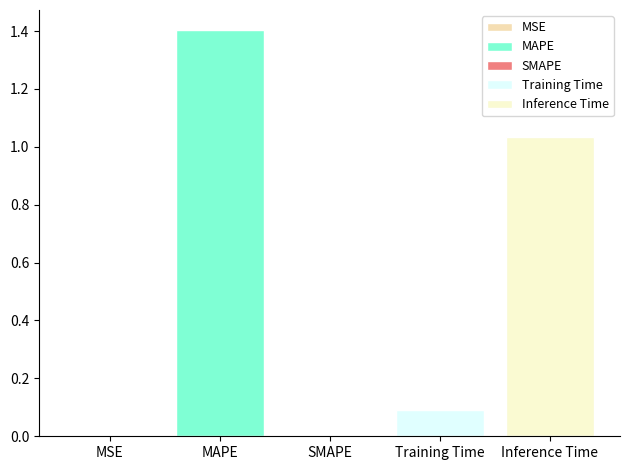

What is the difference between the second highest and minimum values?

1.0